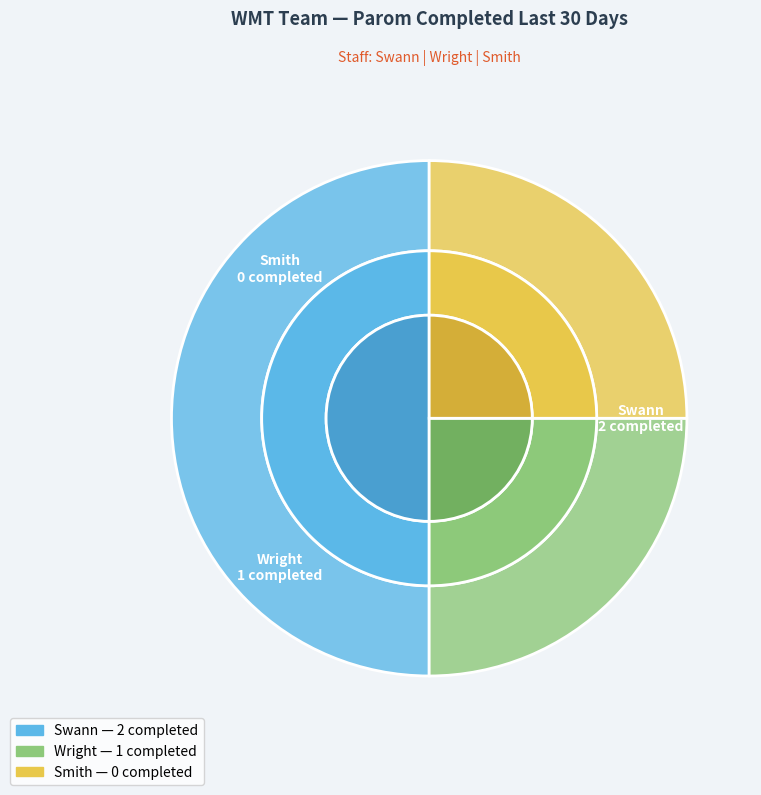

How much of the chart is everything except Swann?

33.3%